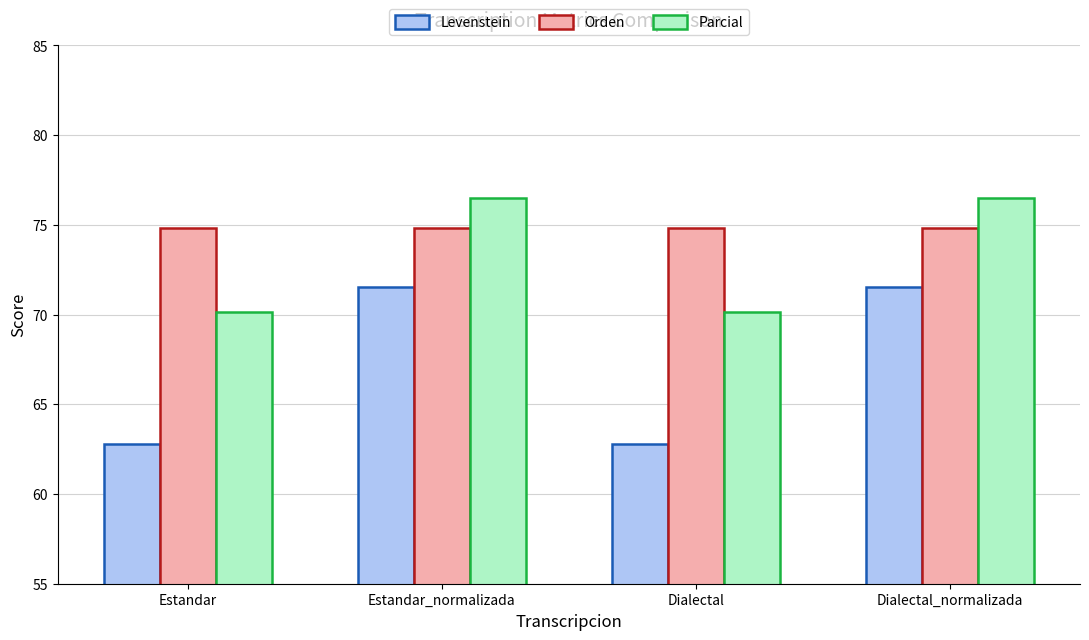

At how many categories does at least one series exceed 69?

4